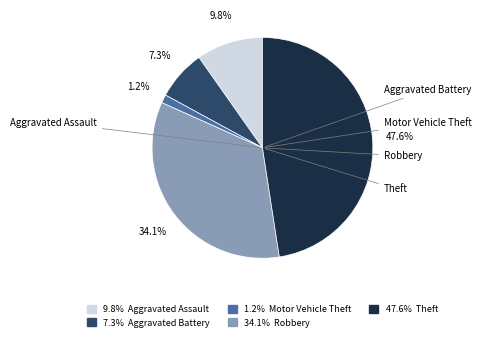

Is there any slice that represents more than half of the pie?

No